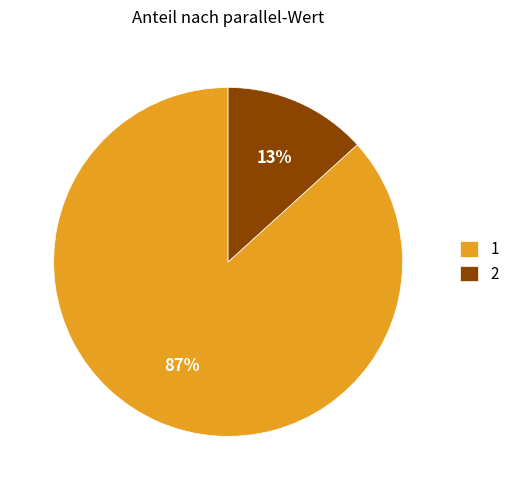

True or false: 1 accounts for 87% of the total.

True